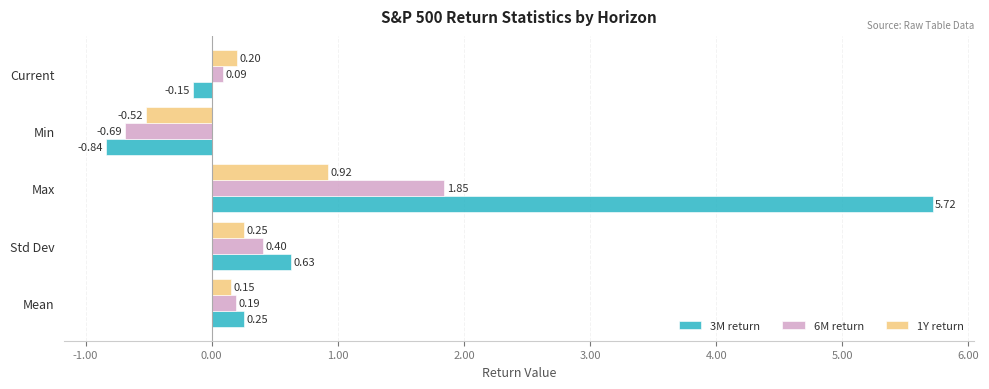

Rank the series by their average value, from highest to lowest.

3M return, 6M return, 1Y return